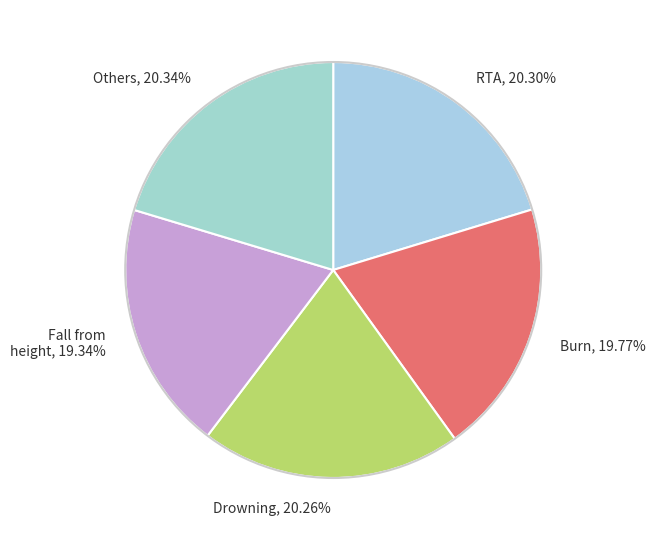

Rank the categories by value from lowest to highest.

Fall from height, 19.34%, Burn, 19.77%, Drowning, 20.26%, RTA, 20.30%, Others, 20.34%